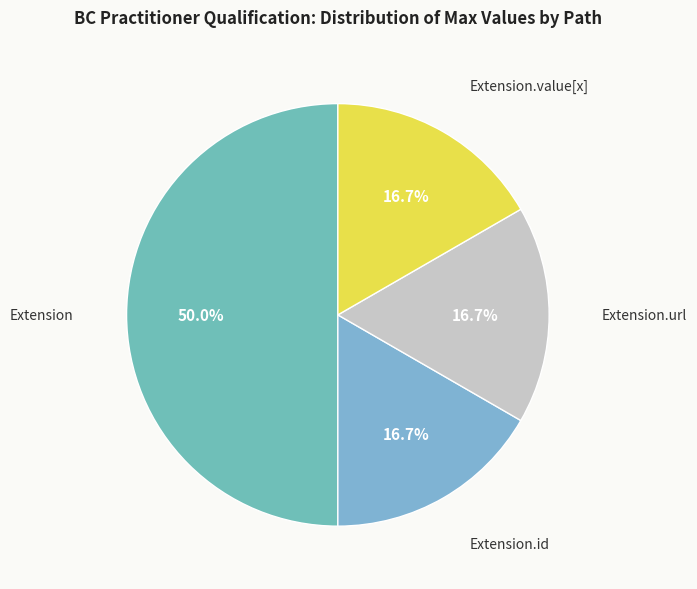

Is there any slice that represents more than half of the pie?

No